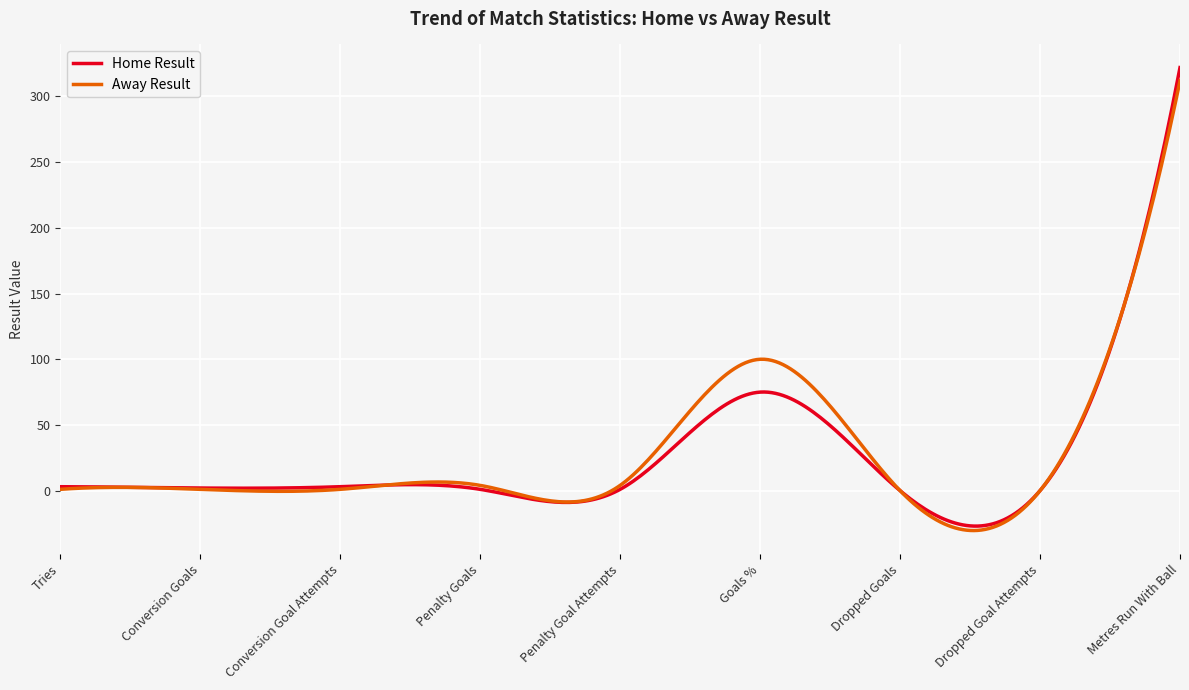

Which series has the widest spread of values?

Home Result